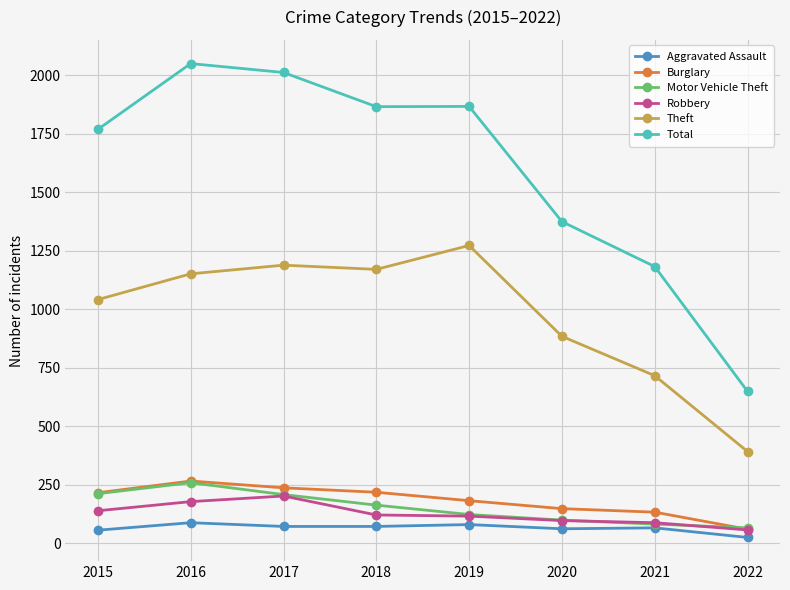

Which series has the largest range (max minus min)?

Total